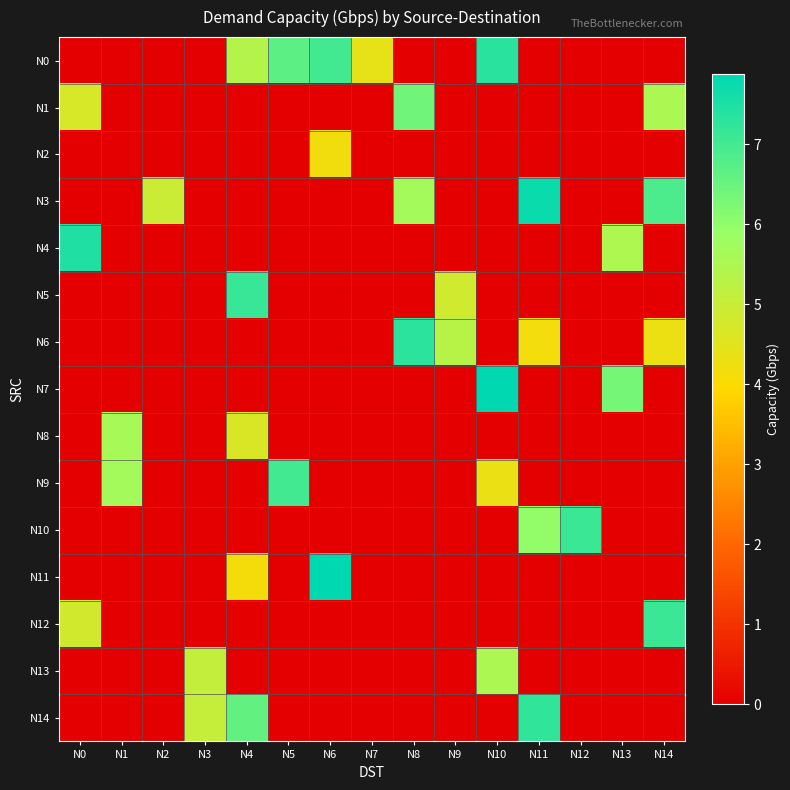

Which category has the highest value across all series?

N6